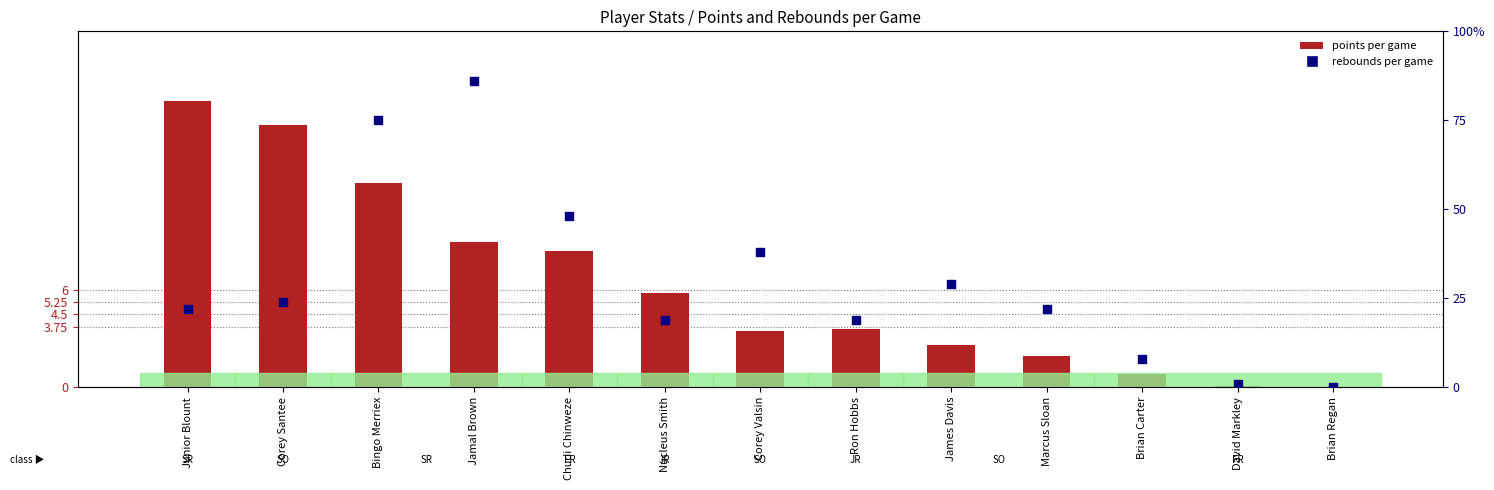

Which series has the largest total across all categories?

points per game